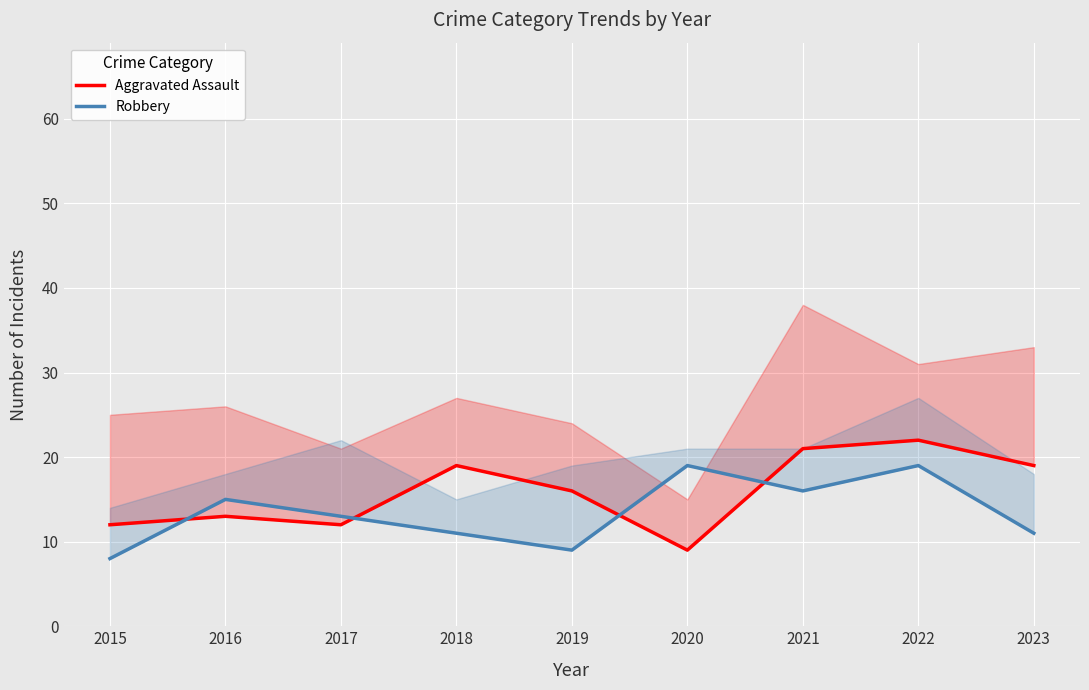

Which series has the largest total across all categories?

Aggravated Assault